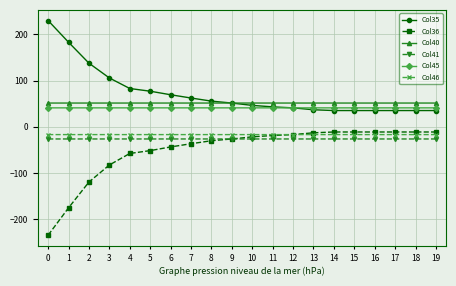

True or false: Col45 has more than 2 interior local peaks.

True